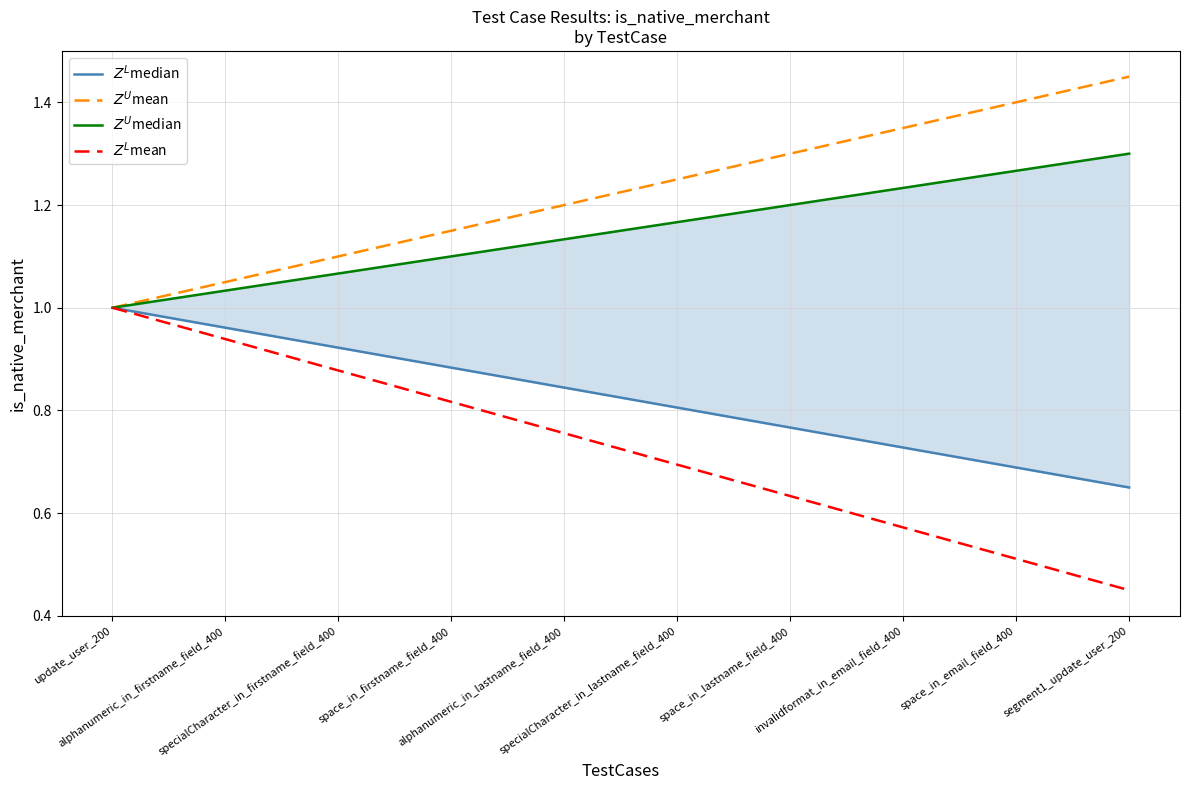

What is the lowest value of the $Z^L$median series?

0.7